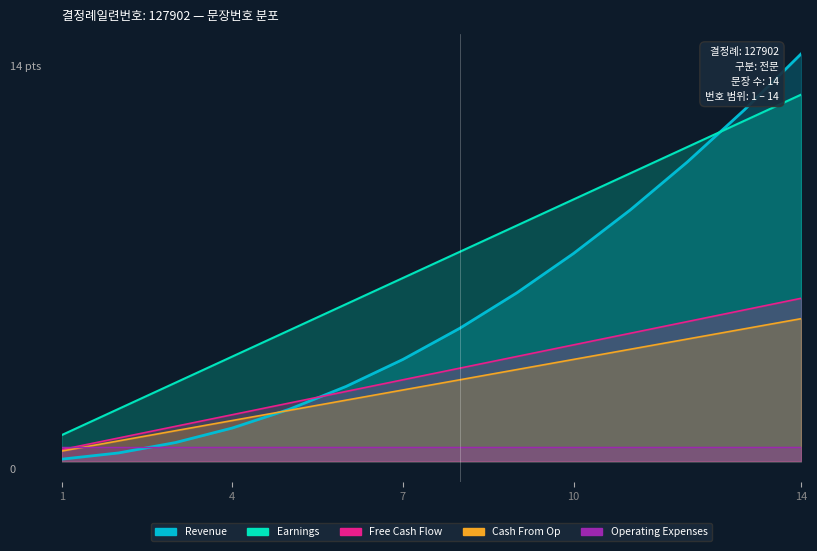

What is the difference between the second highest and second lowest values in the Revenue series?

11.8